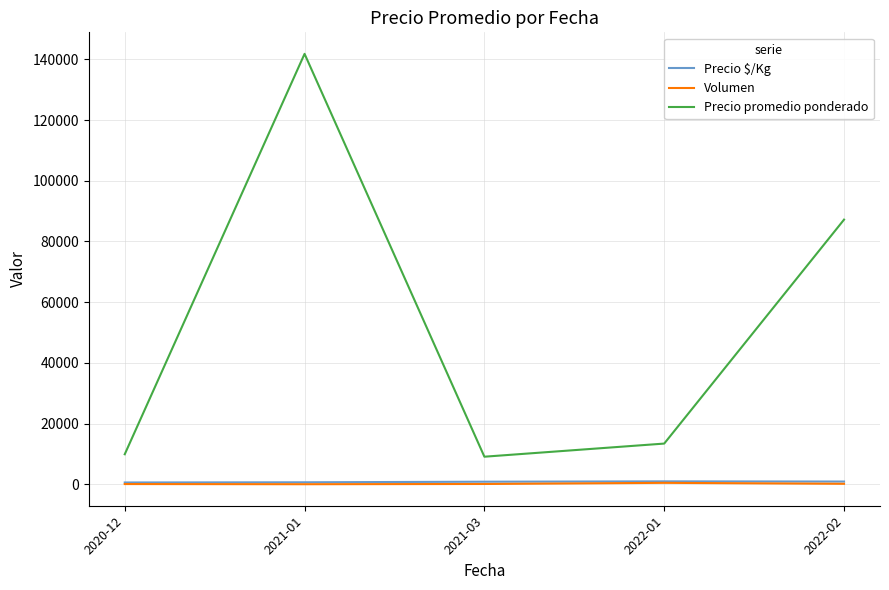

What is the greatest value displayed?

141800.0